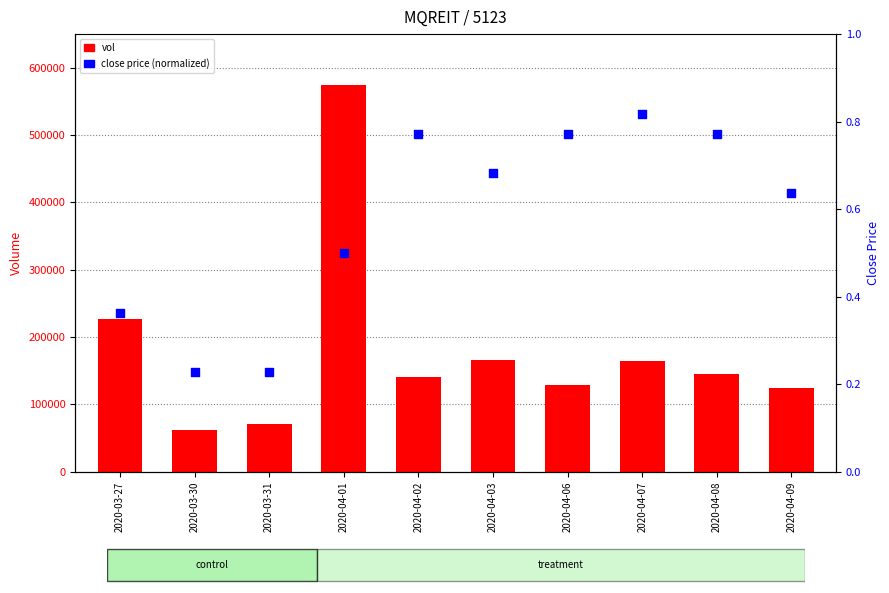

Is the value of close (normalized) at 2020-03-30 greater than the value of vol at 2020-03-31?

No